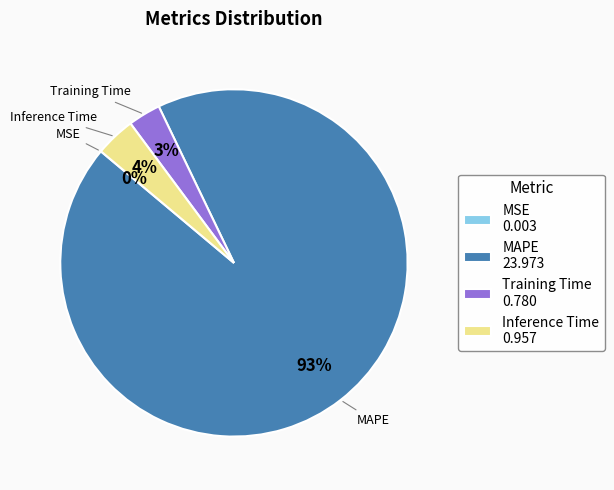

To the nearest percent, what is the average slice percentage?

25%